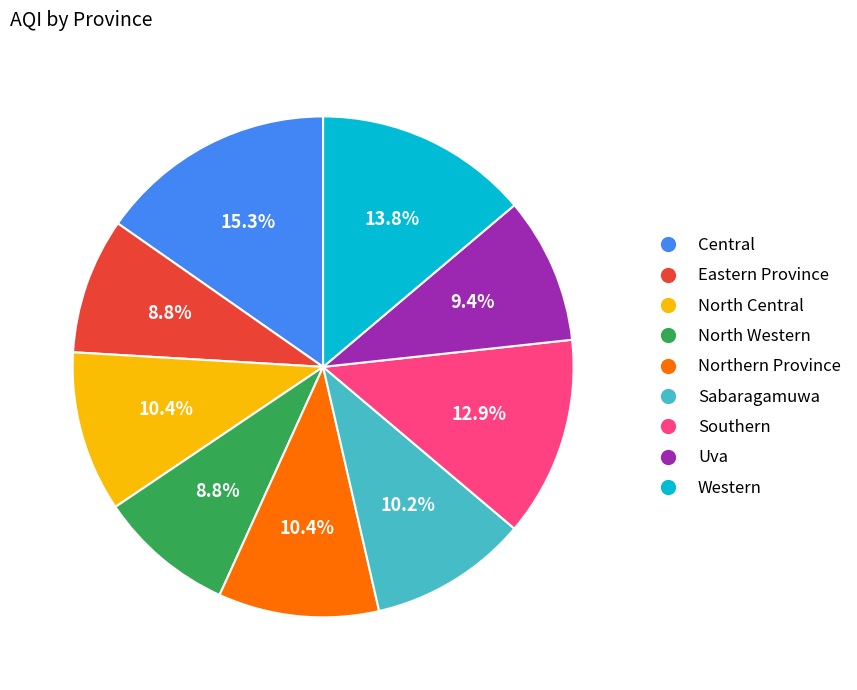

What percentage is the Western slice, to the nearest percent?

14%